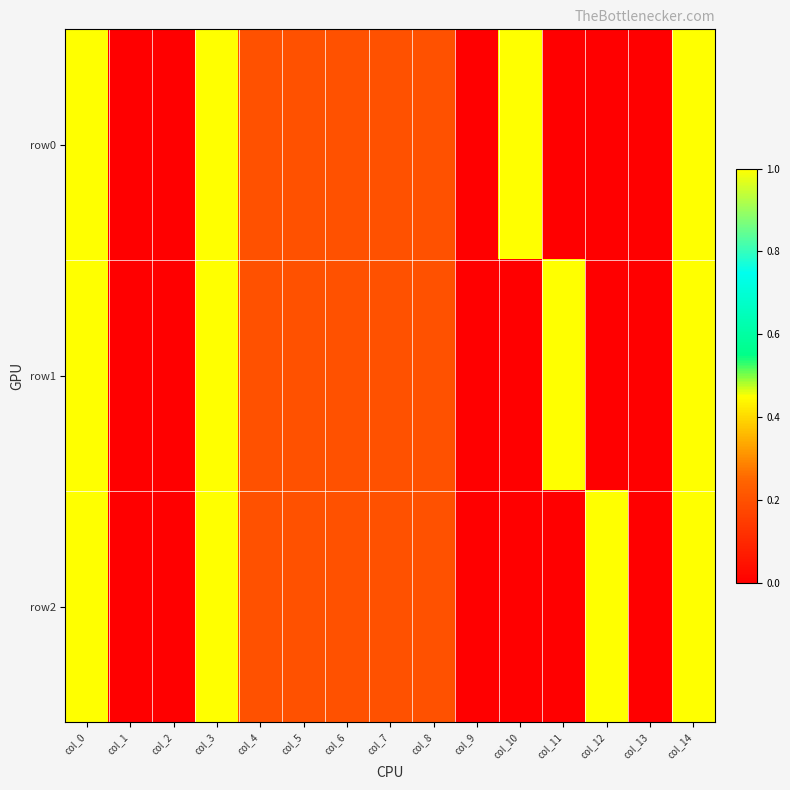

What is the total value across all series at col_11?

1.0